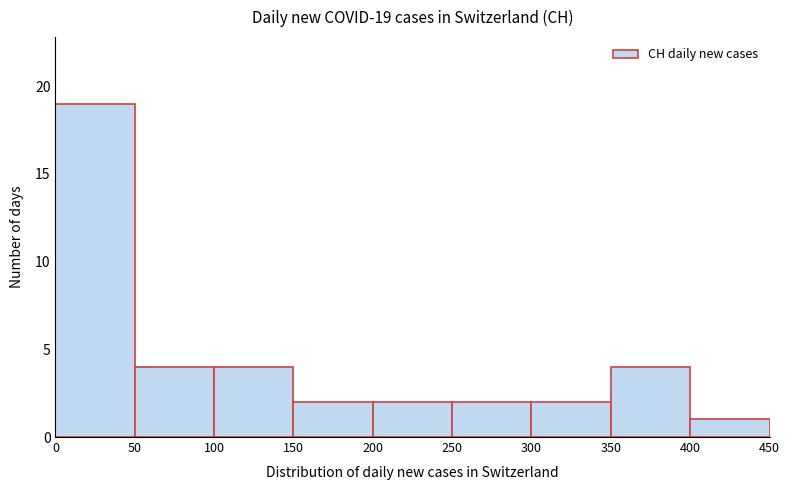

Which range on the x-axis has the tallest bar?

0 to 50